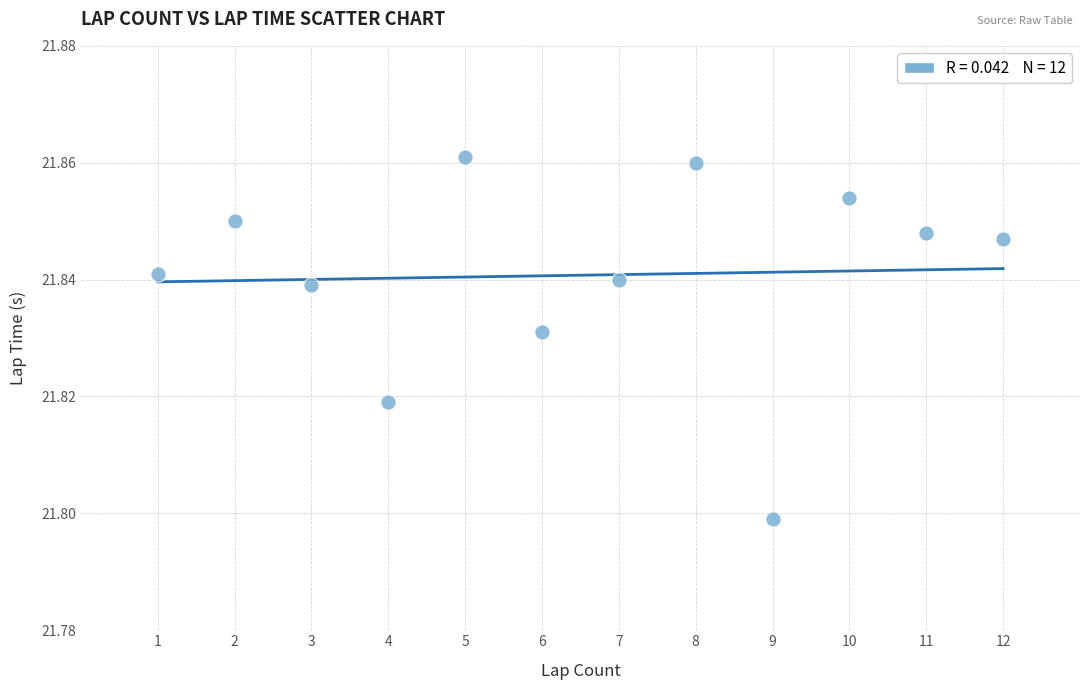

What is the range of X values (max minus min)?

11.0